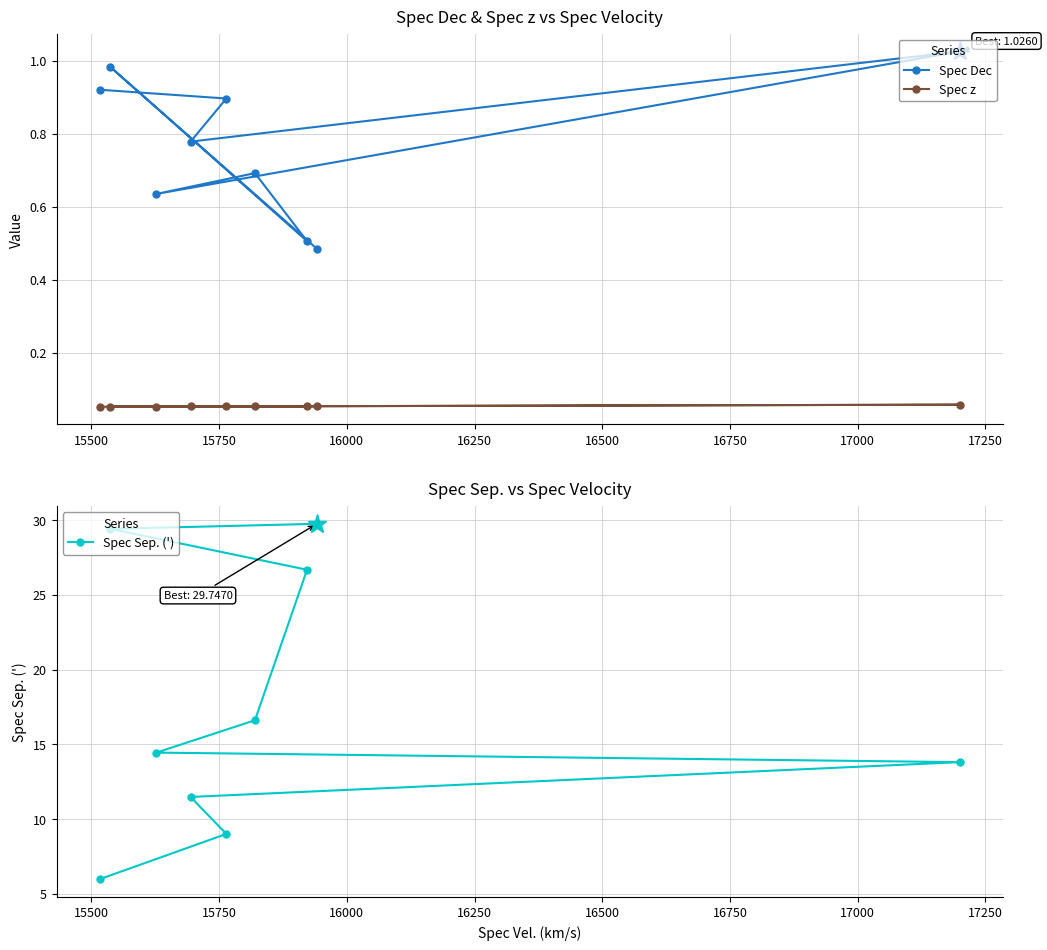

What is the lowest value of the Spec Sep. (') series?

6.0